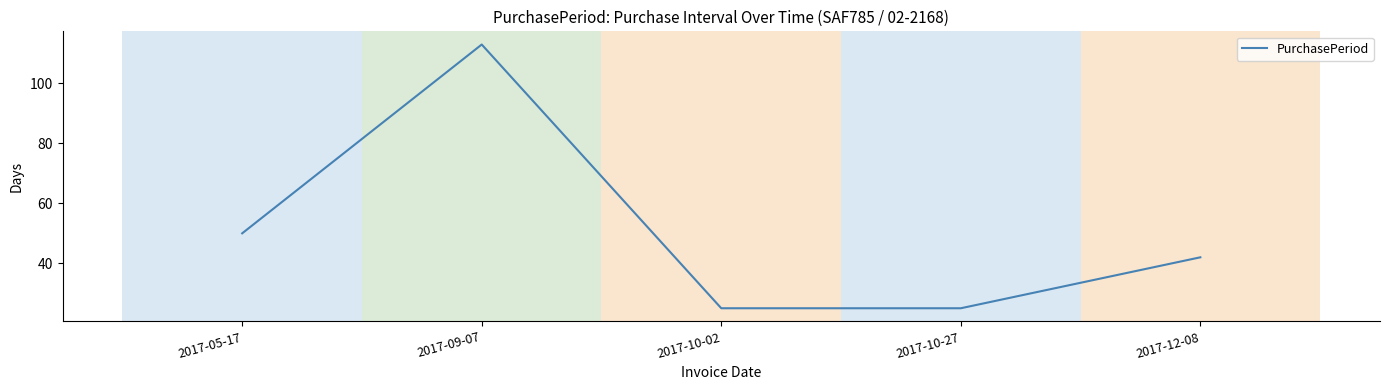

True or false: there are more than 0 points higher than both neighbors.

True